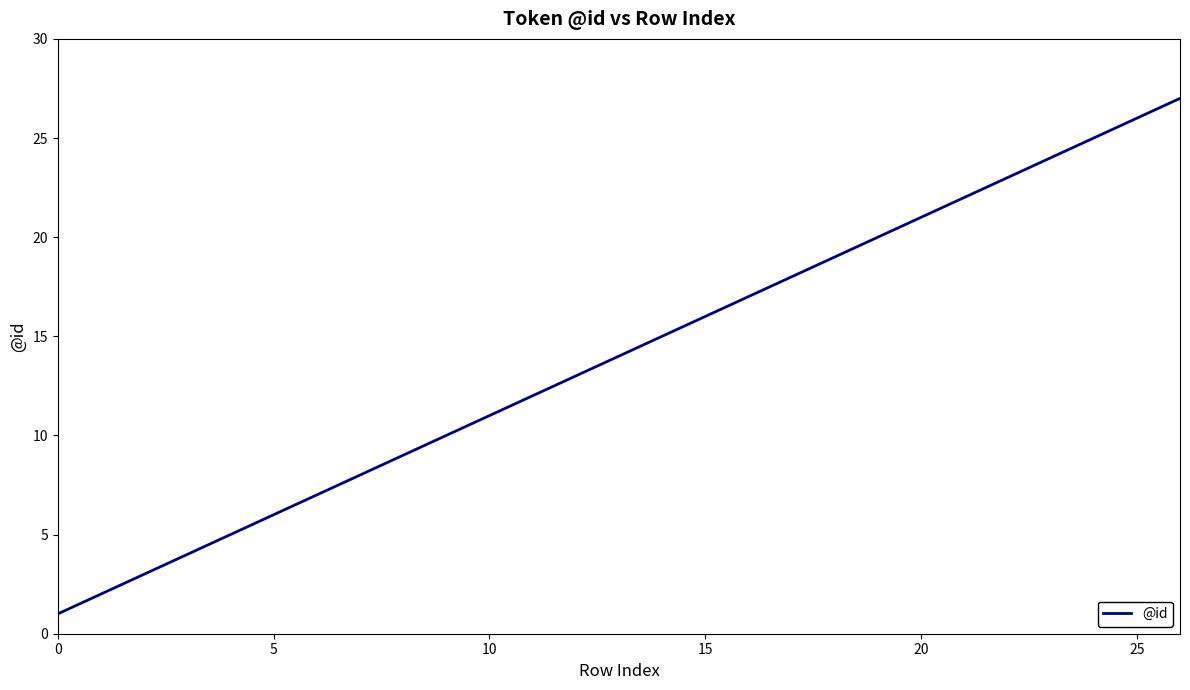

What is the average value?

14